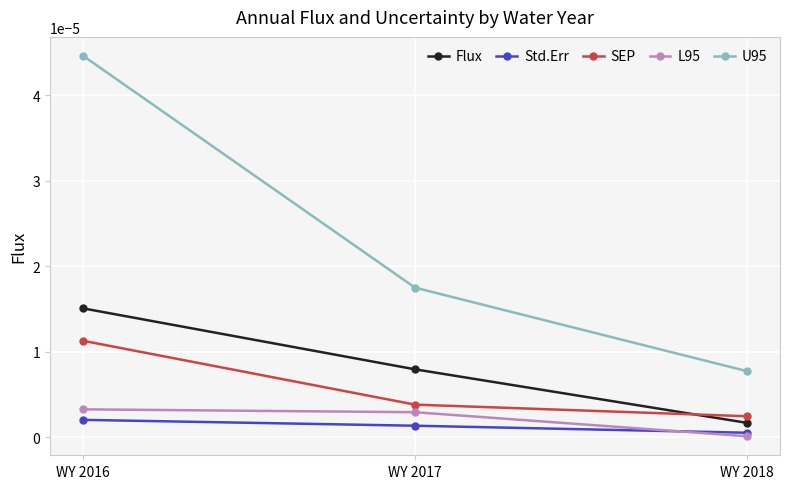

Which category has the highest value across all series?

WY 2016